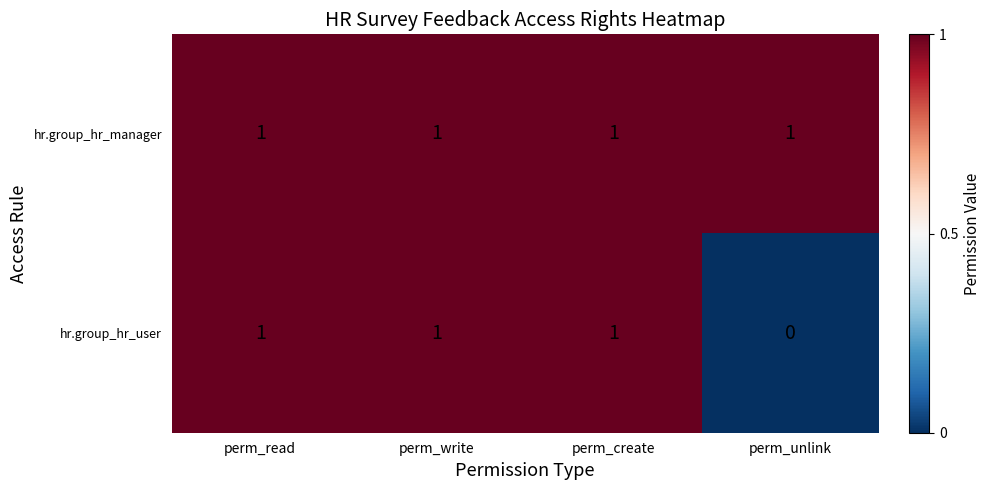

How many hr.group_hr_user values are between 1 and 2?

3